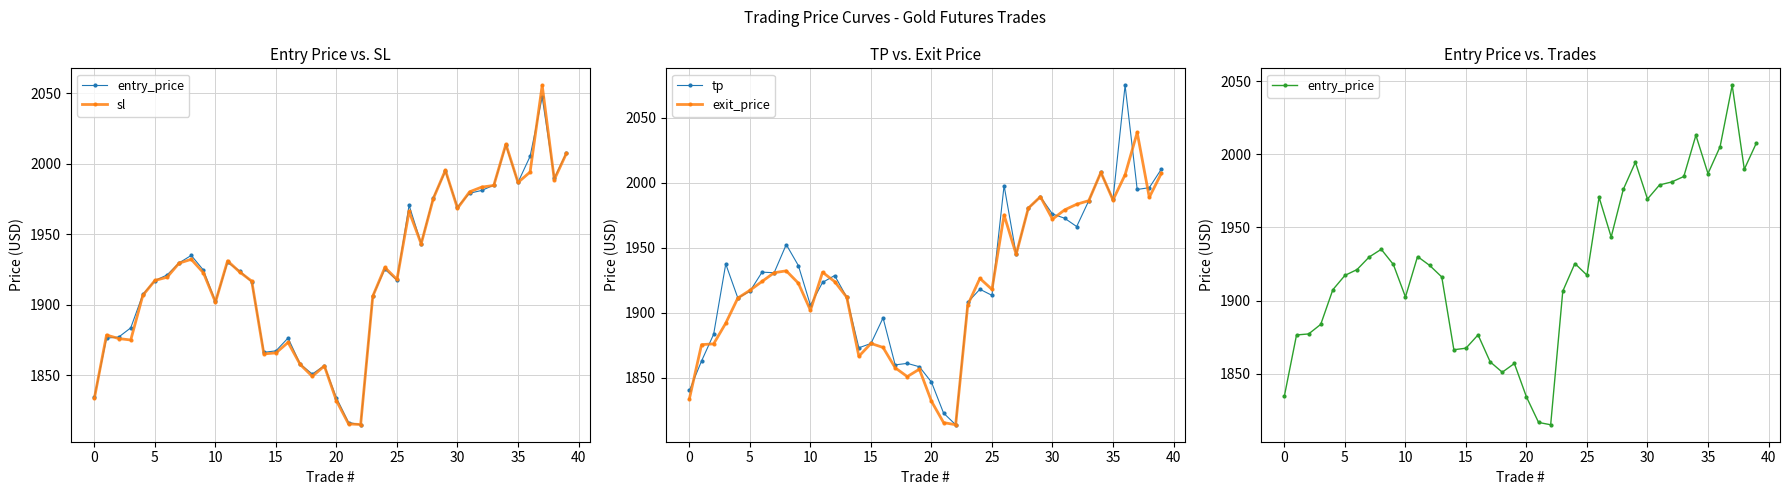

How many times do tp and exit_price cross each other?

10